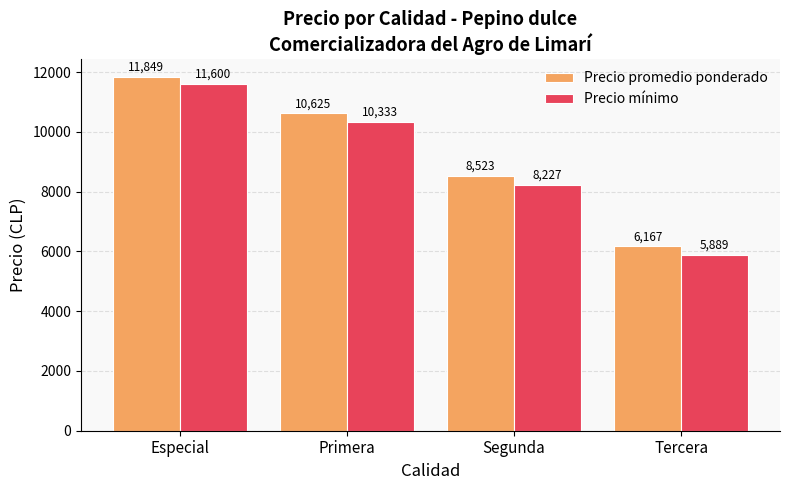

At which label does Precio mínimo first exceed 10333?

Especial